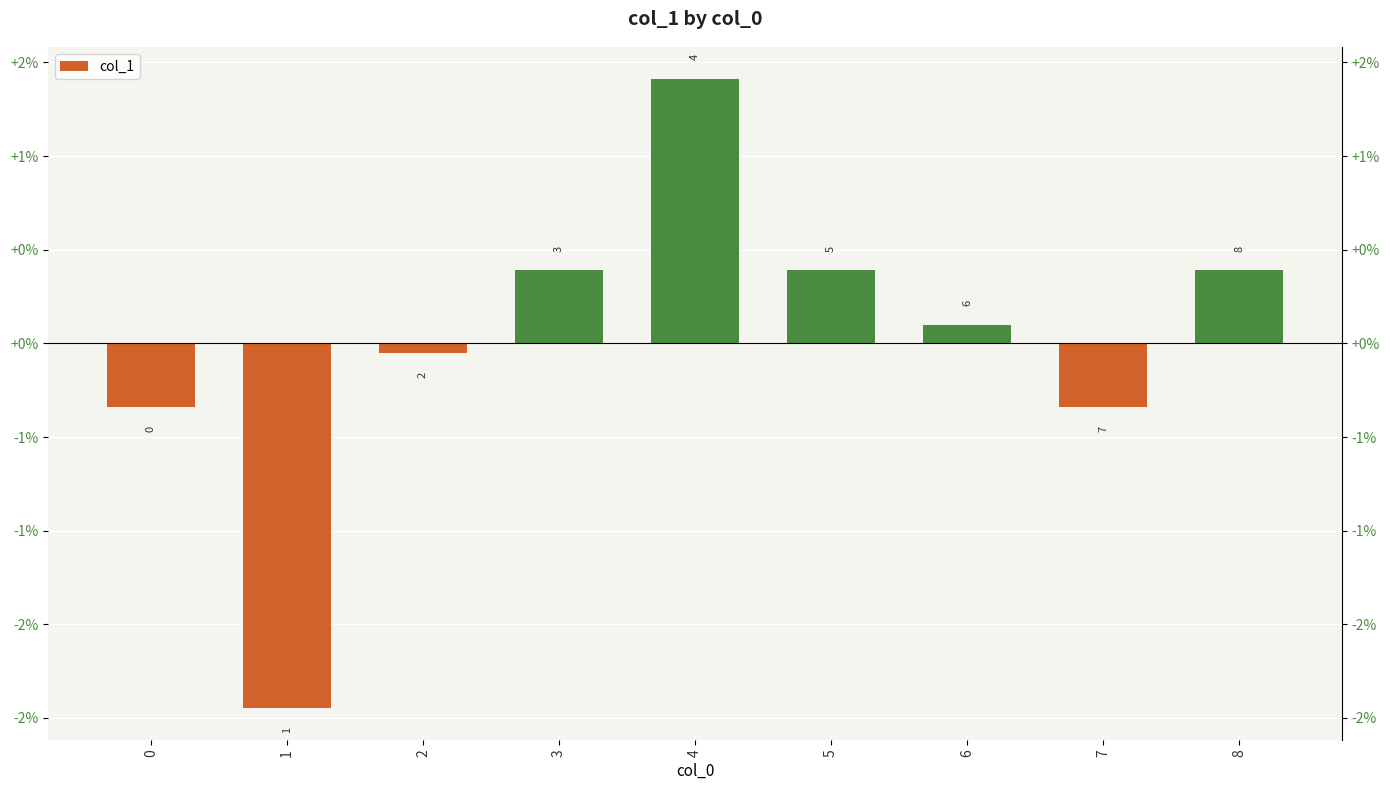

How many values are below 0?

4